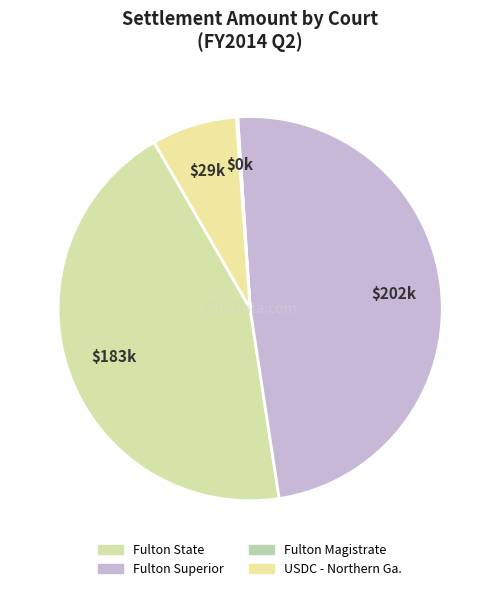

Is there any slice that represents more than half of the pie?

No